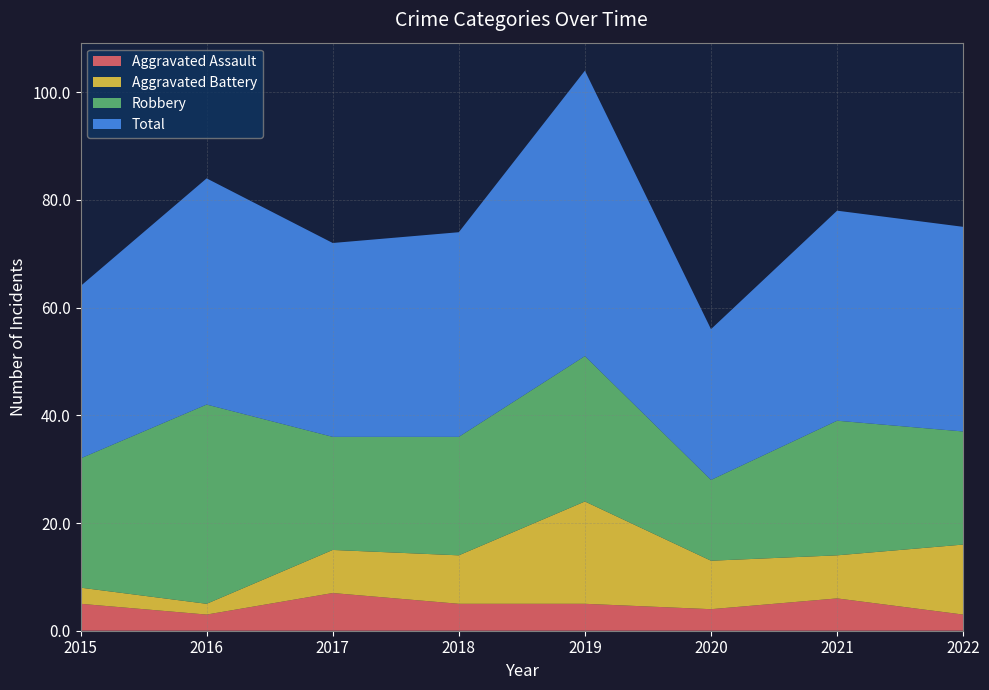

Reading left to right, list all the values displayed in this chart.

Aggravated Assault: 2015=5	2016=3	2017=7	2018=5	2019=5	2020=4	2021=6	2022=3
Aggravated Battery: 2015=3	2016=2	2017=8	2018=9	2019=19	2020=9	2021=8	2022=13
Robbery: 2015=24	2016=37	2017=21	2018=22	2019=27	2020=15	2021=25	2022=21
Total: 2015=32	2016=42	2017=36	2018=38	2019=53	2020=28	2021=39	2022=38